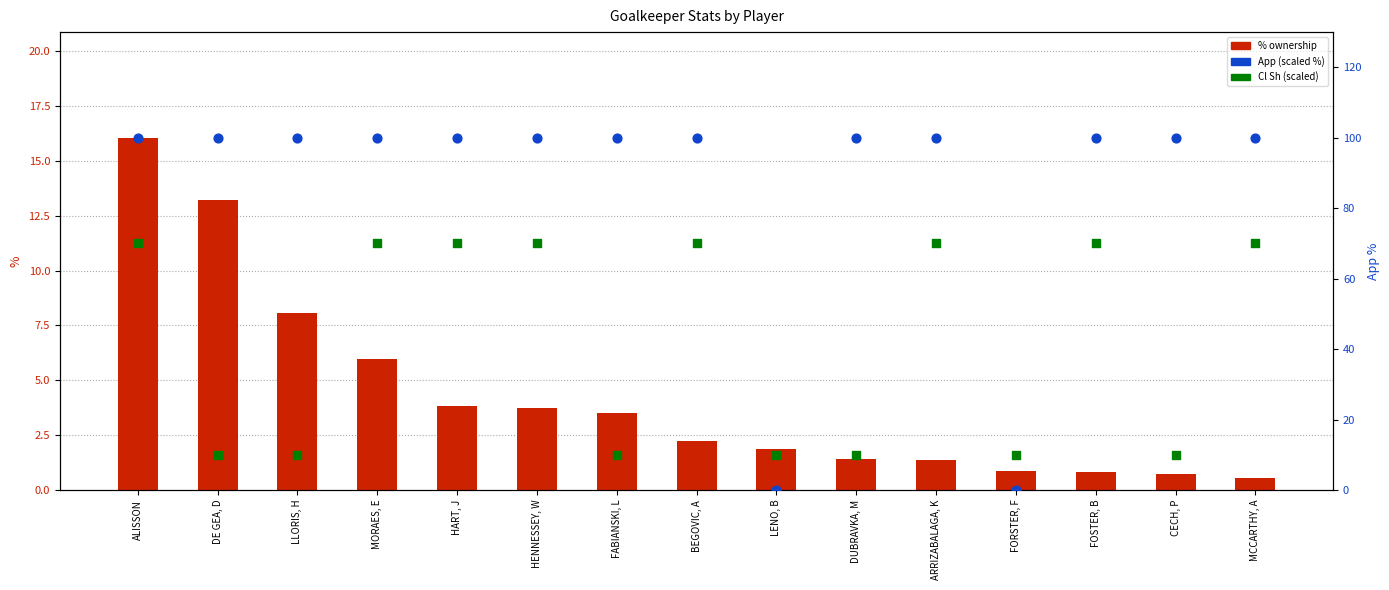

Which series has the largest Y range (max minus min)?

App (scaled %)